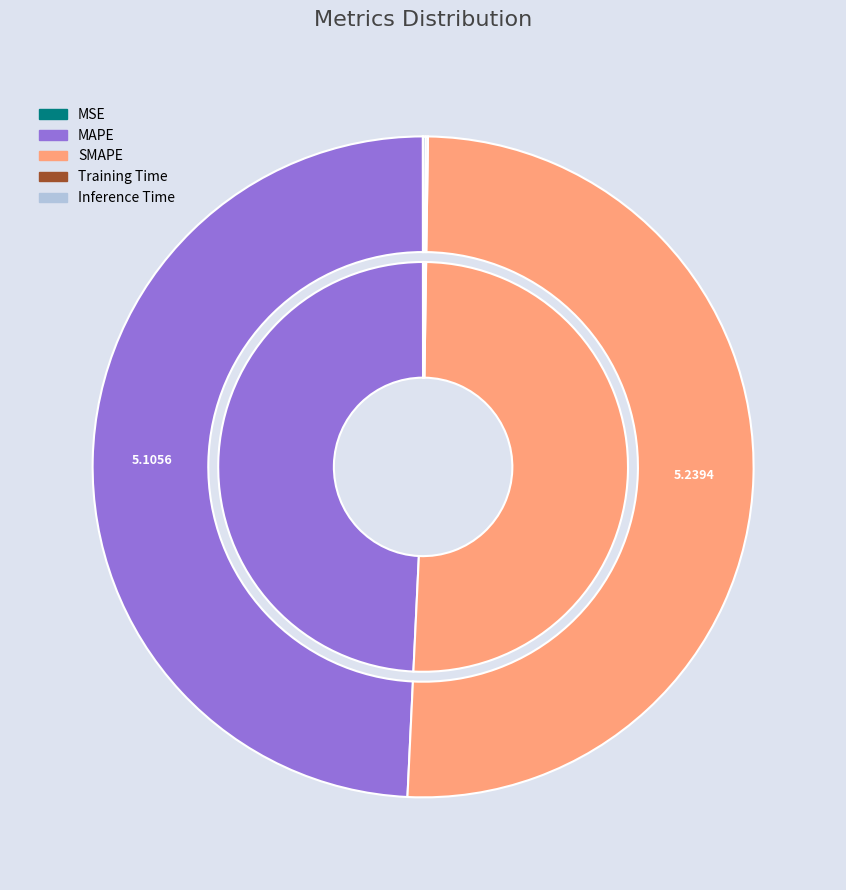

What is the largest slice in the pie chart?

SMAPE